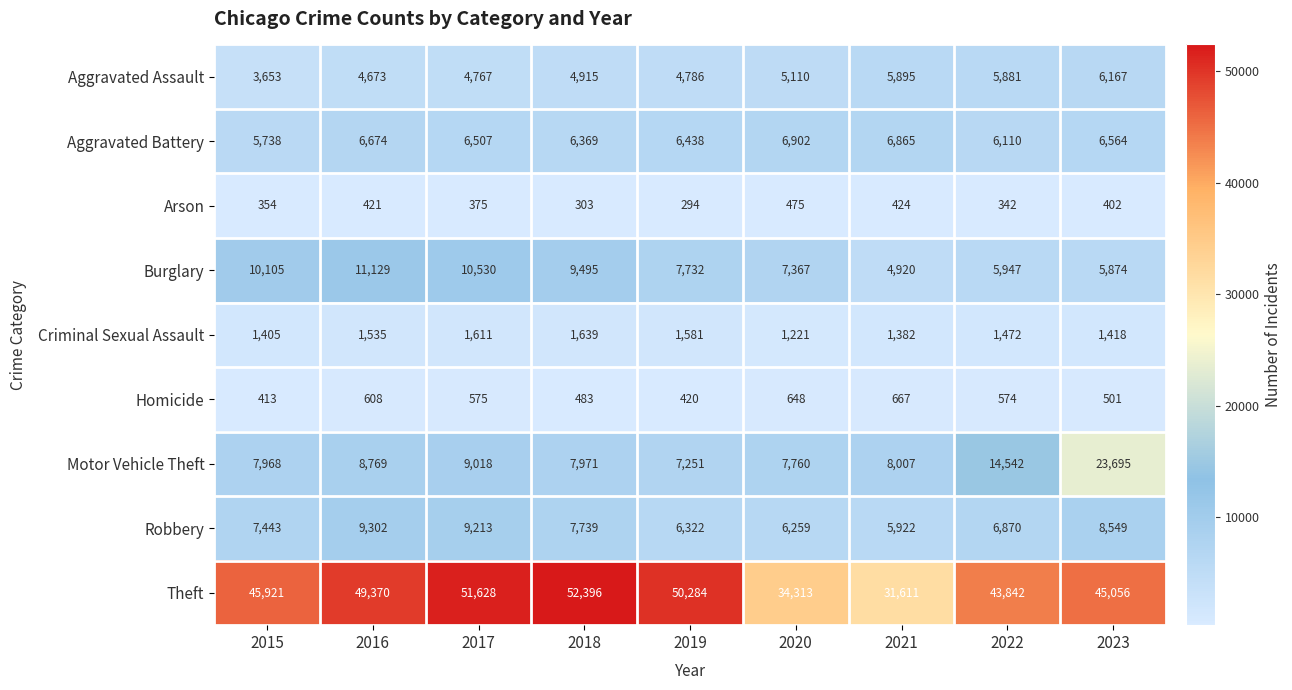

What is the minimum value for Criminal Sexual Assault?

1221